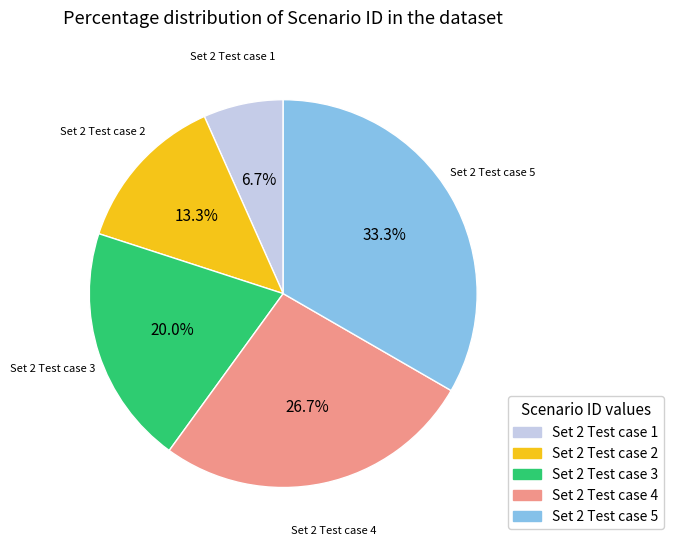

Rank the categories by value from lowest to highest.

Set 2 Test case 1, Set 2 Test case 2, Set 2 Test case 3, Set 2 Test case 4, Set 2 Test case 5